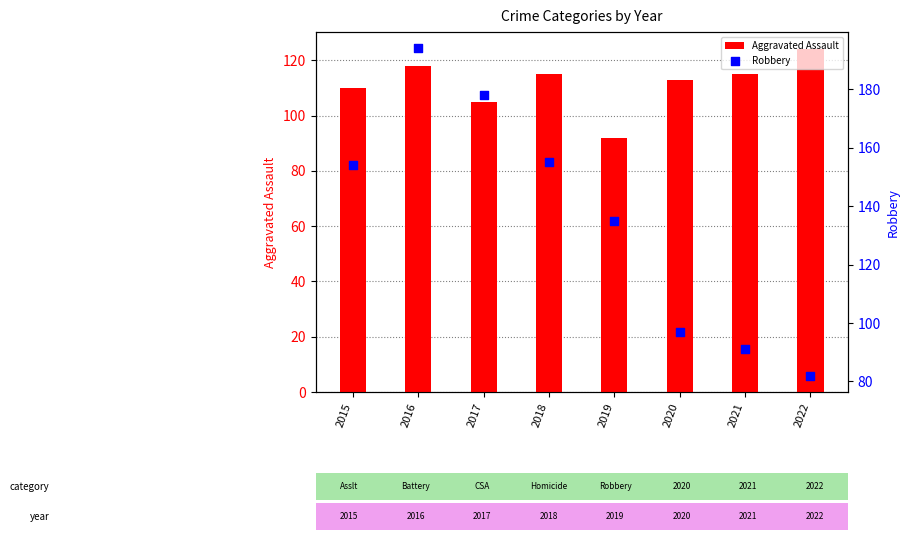

At how many categories does at least one series exceed 153?

4